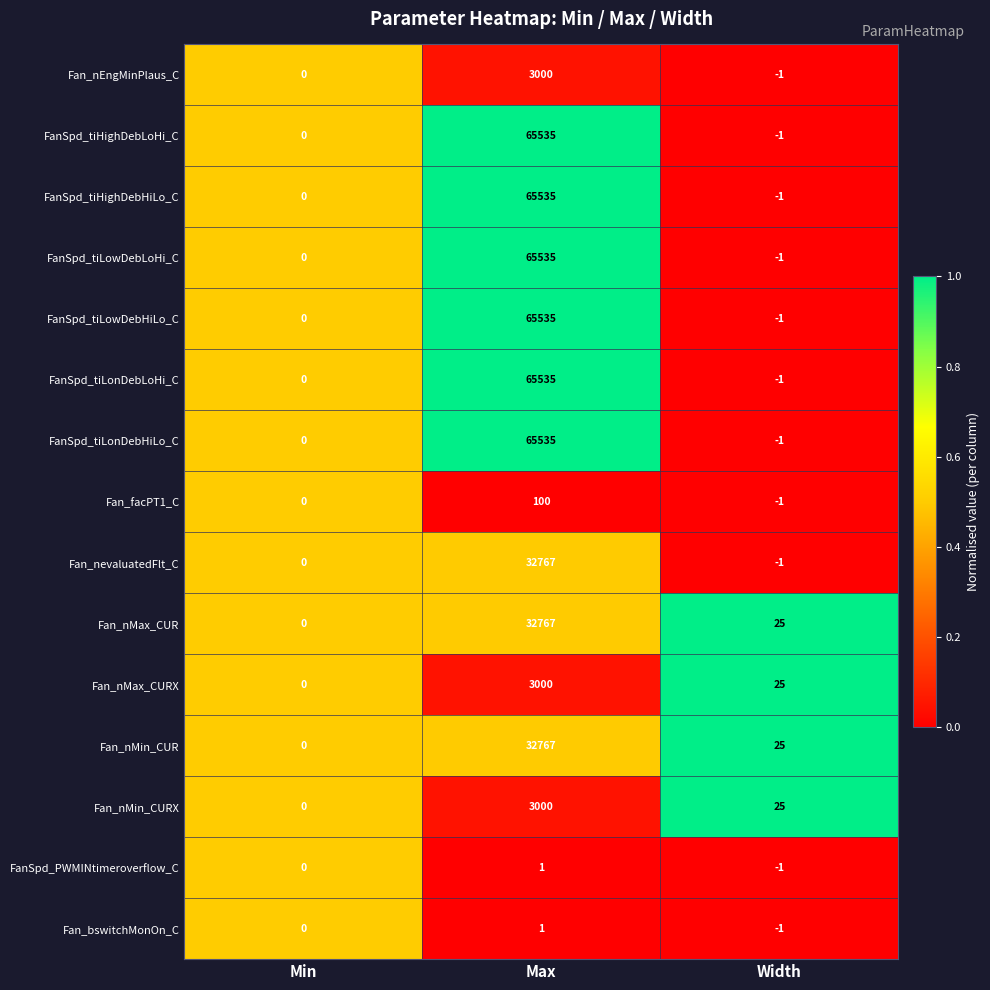

List the labels in order of Fan_nMax_CURX value, smallest first.

Min, Width, Max